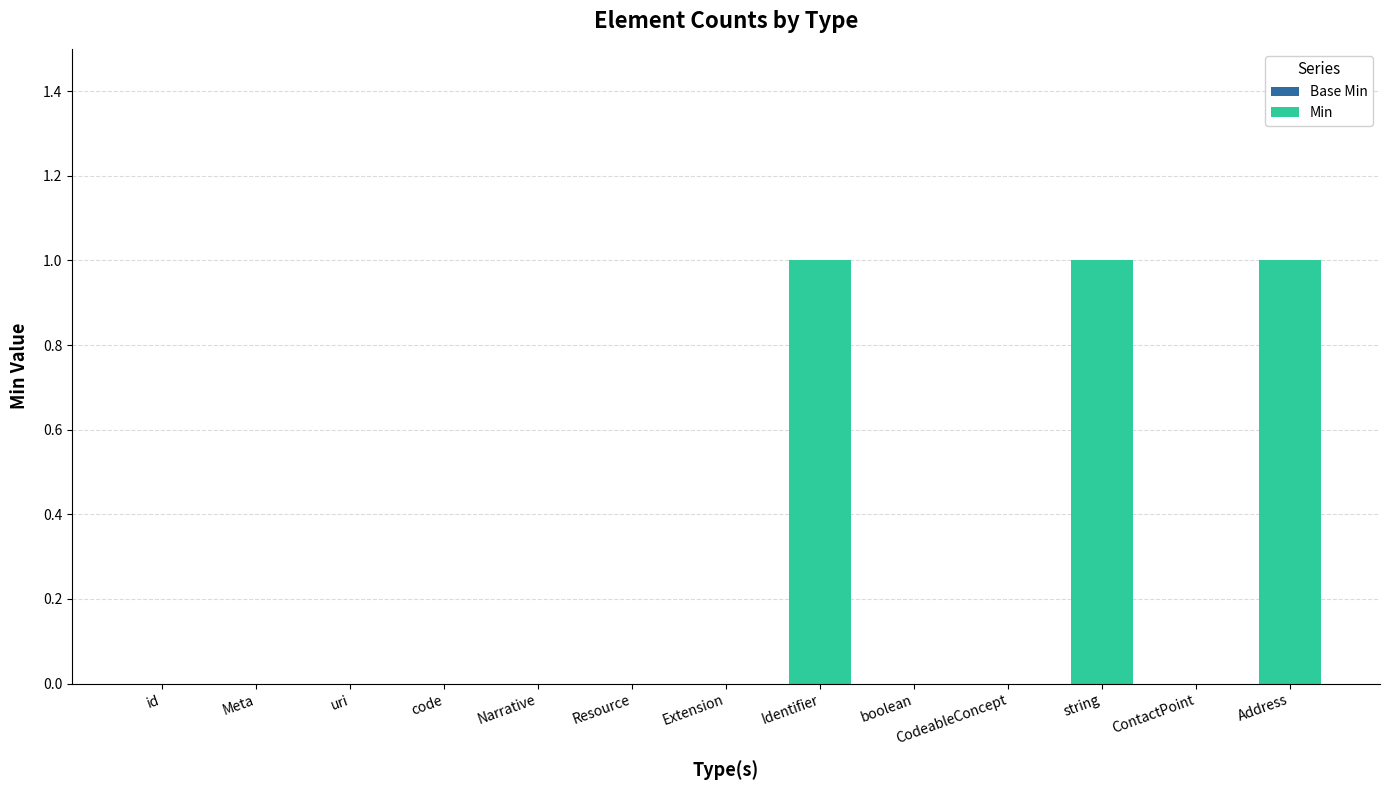

Is it true that the value at Resource is 0?

True